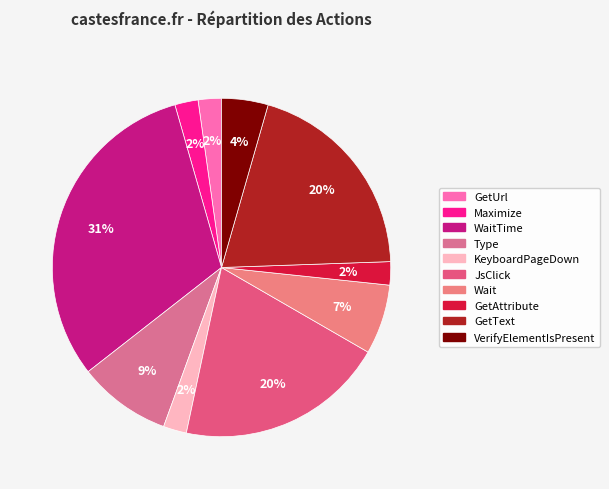

Which slice is the smallest?

GetUrl